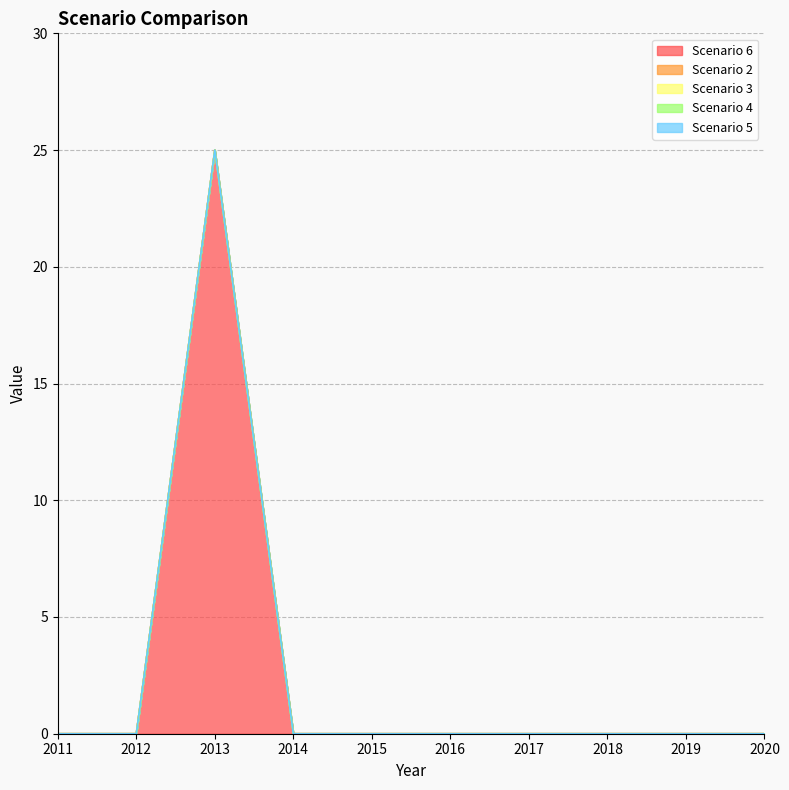

Which has a higher value, 2013 or 2011?

2013